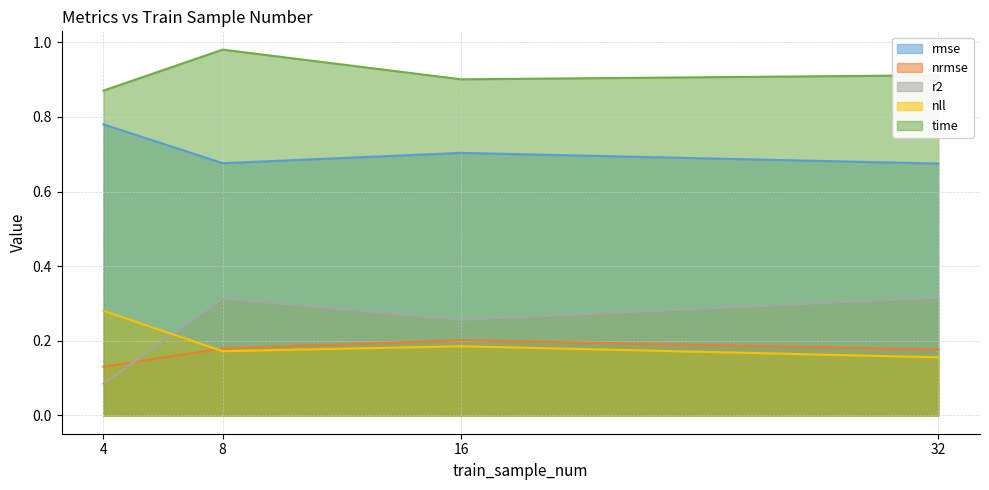

At which category is the sum across all series the highest?

8